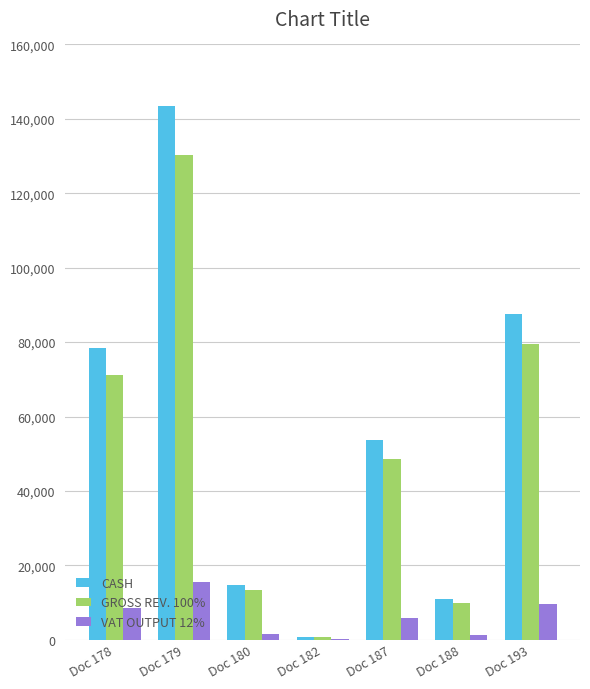

What is the greatest value displayed?

143372.5